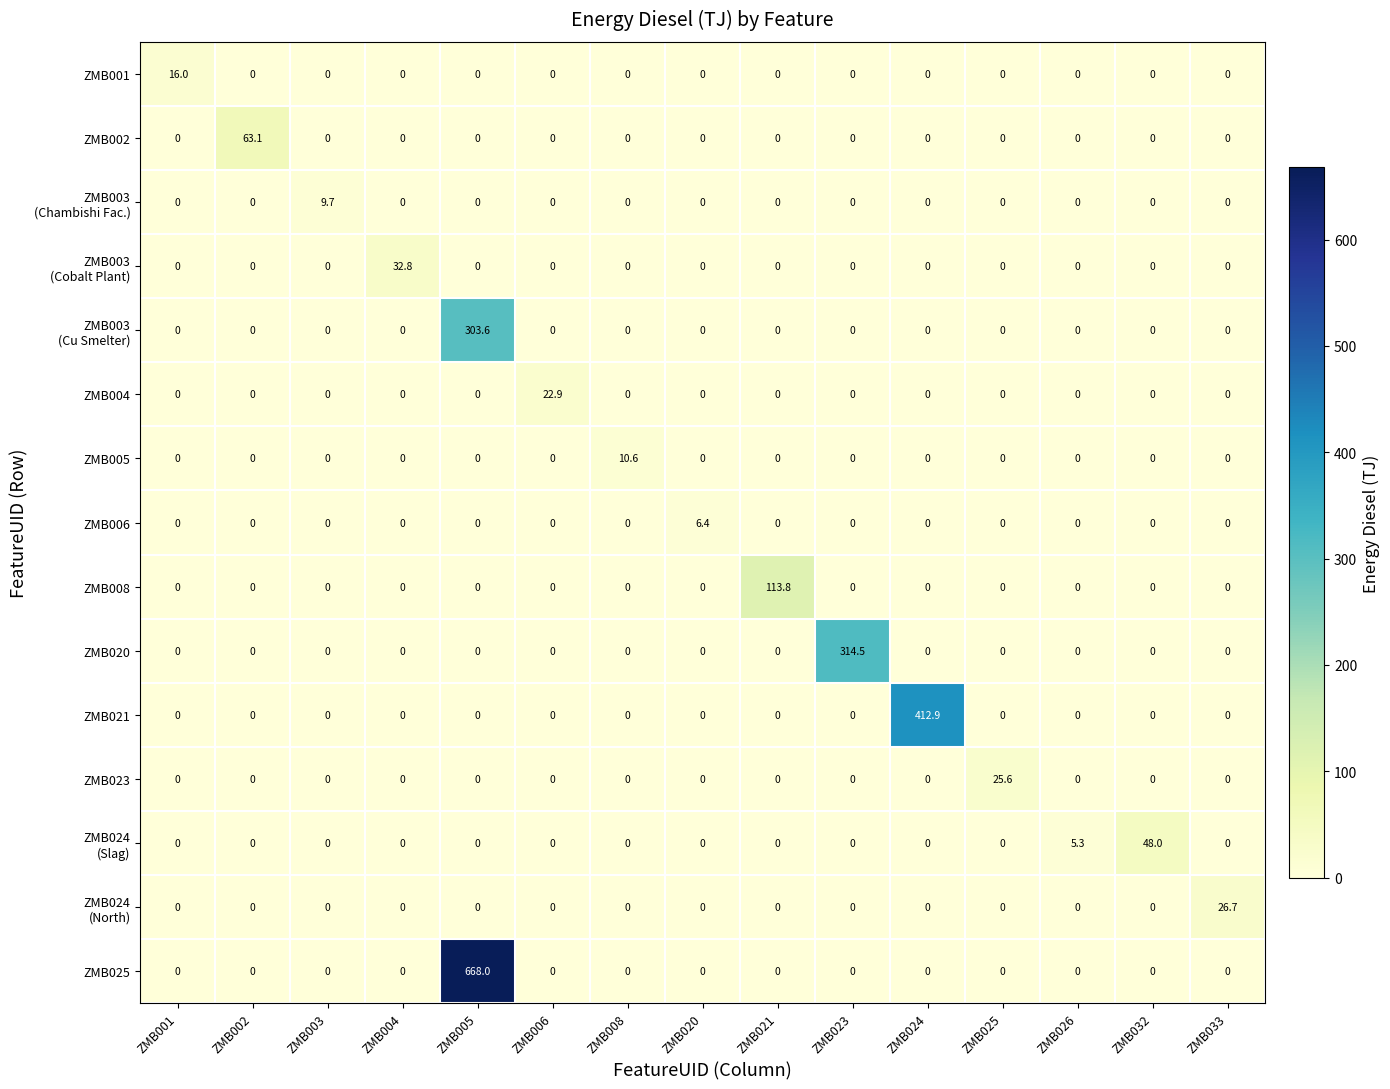

At which category is the sum across all series the highest?

ZMB005